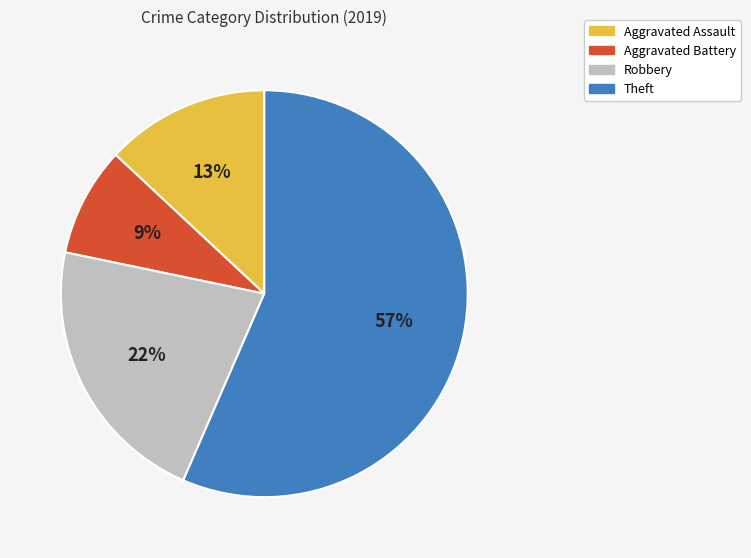

What percentage is the Aggravated Battery slice, to the nearest percent?

9%